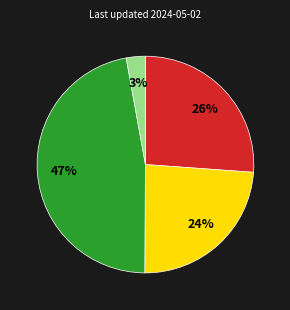

Count the number of slices in the pie.

4